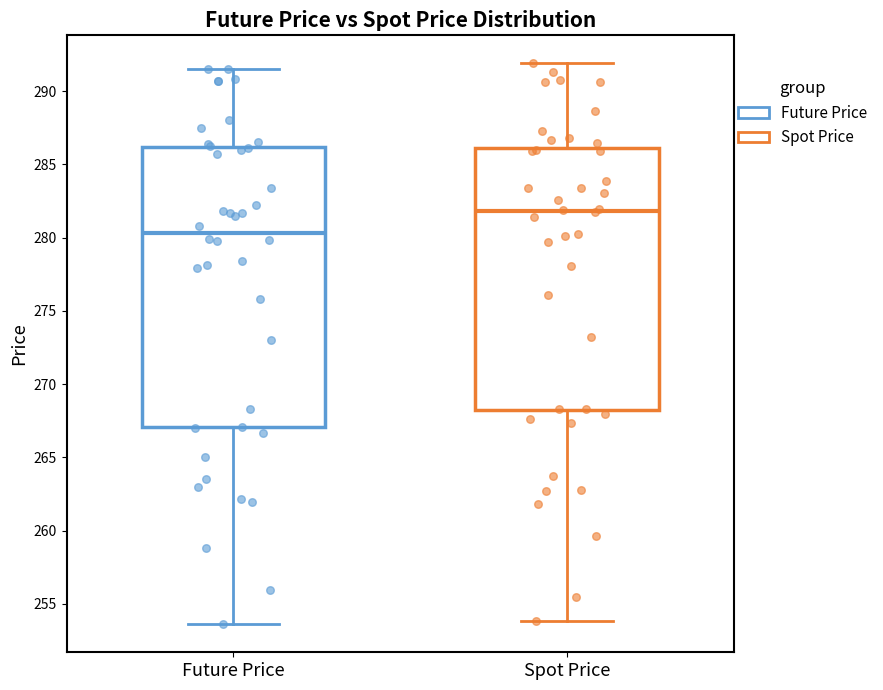

Reading left to right, transcribe this box plot: for each box, give where its median line is, the range the box spans, and where its two whiskers end, as read against the y-axis. The values are not printed on the chart, so give them approximately, as read against the axis.

Future Price: median 280.5, box 267.0 to 286.0, whiskers 253.5 to 291.5
Spot Price: median 282.0, box 268.0 to 286.0, whiskers 254.0 to 292.0